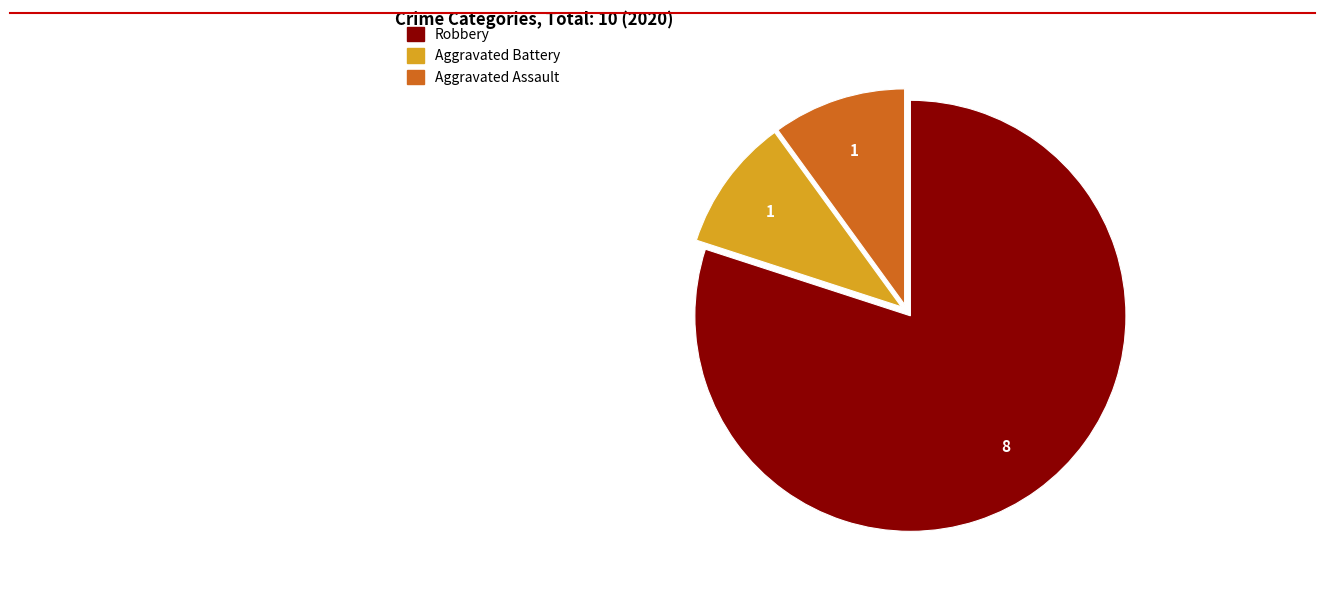

Which has a higher value, Robbery or Aggravated Assault?

Robbery